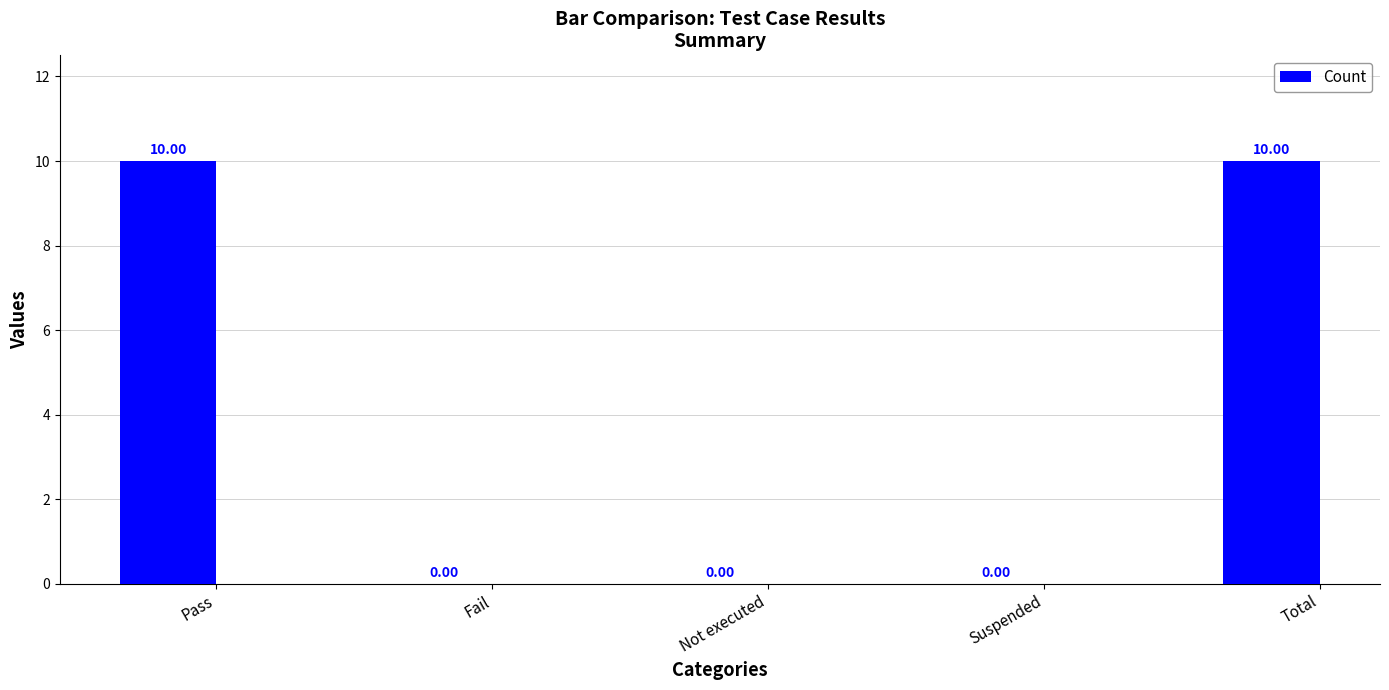

How many values are between 0 and 10?

5